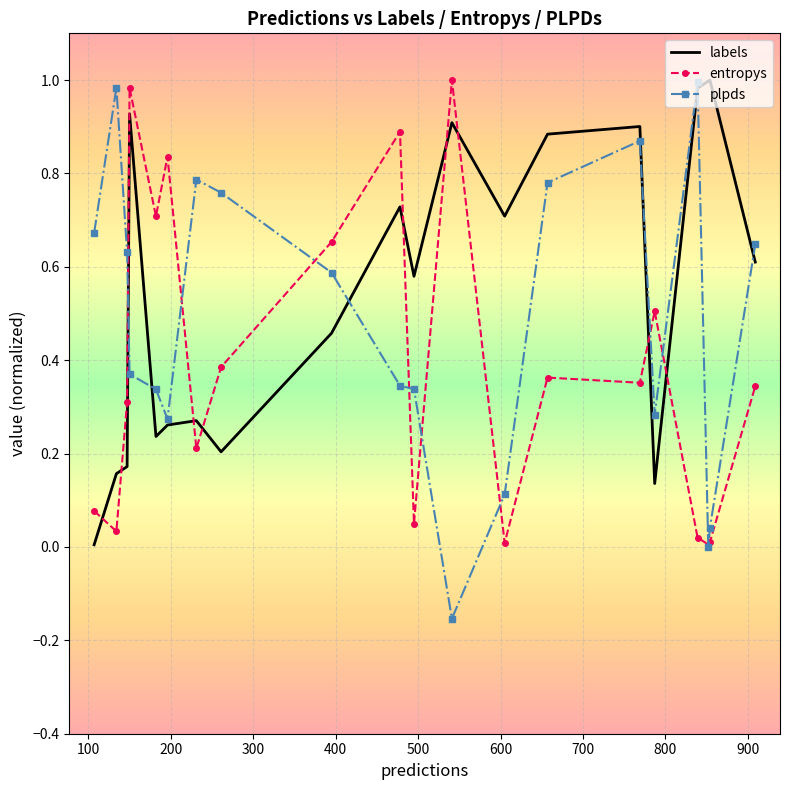

Which series has the largest range (max minus min)?

plpds